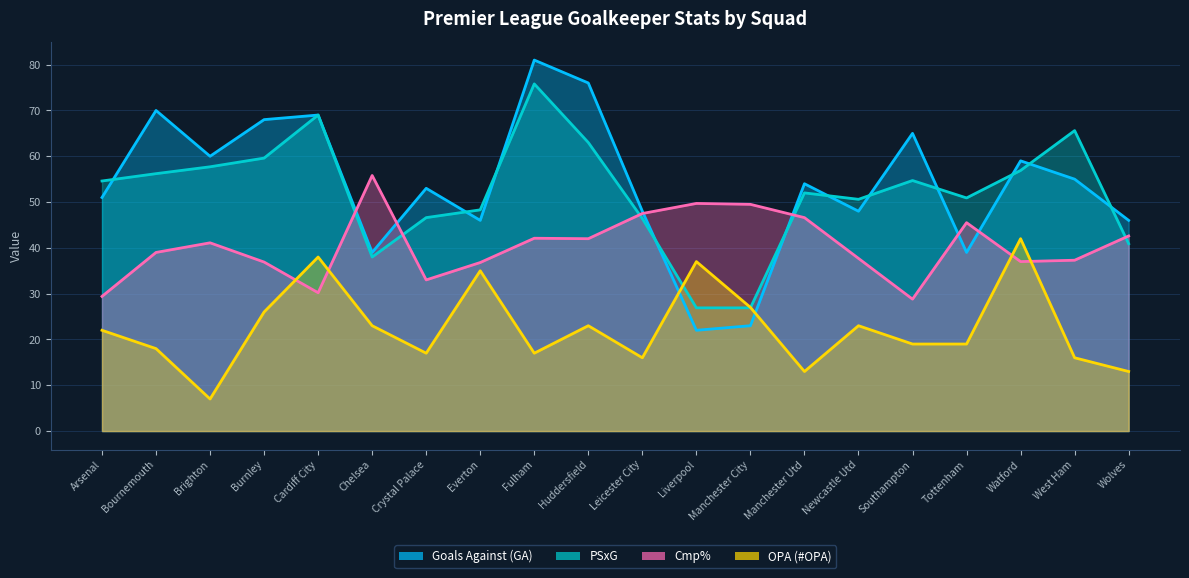

Which series has the largest total across all categories?

Goals Against (GA)